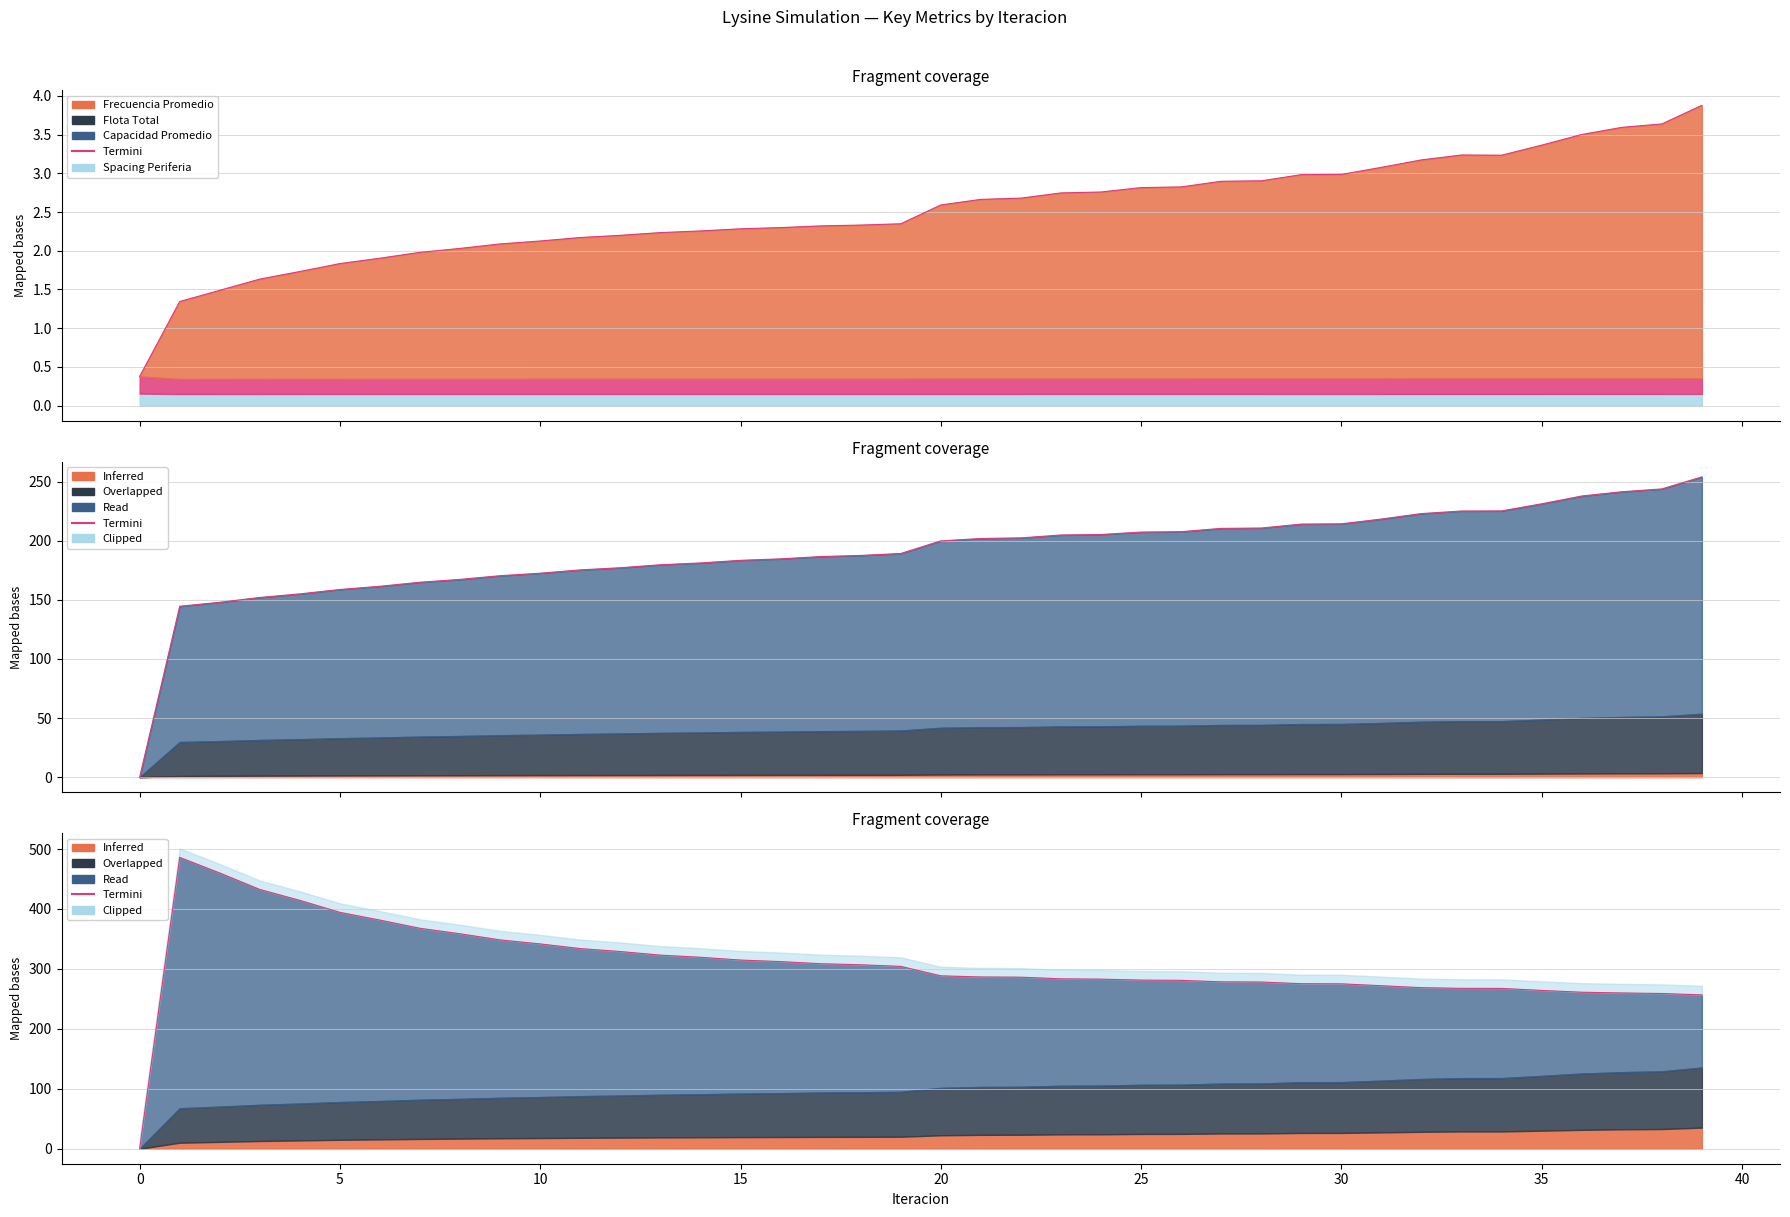

What is the difference between the maximum and second lowest values?

229.4